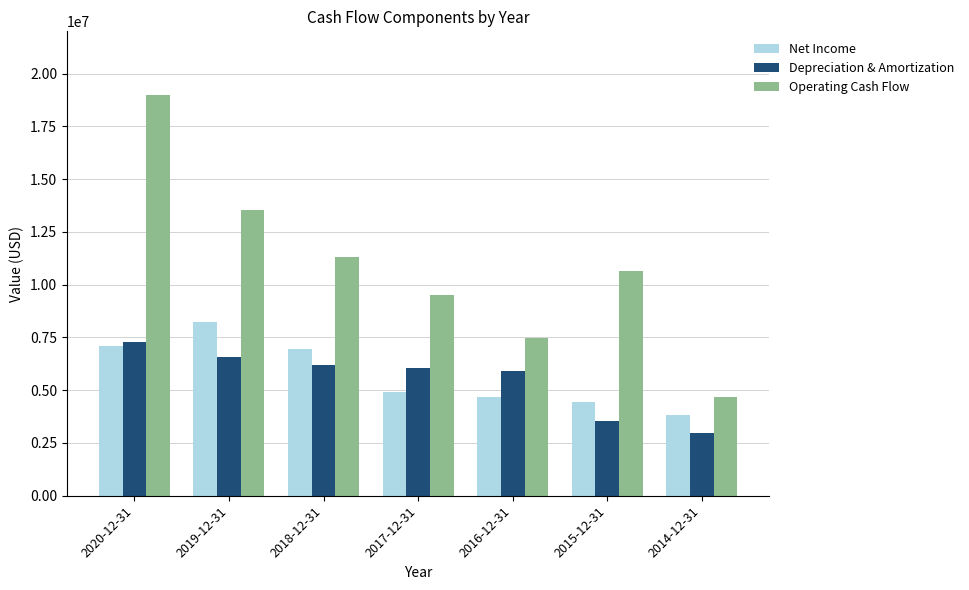

What is the label of the 1st bar from the right?

2014-12-31